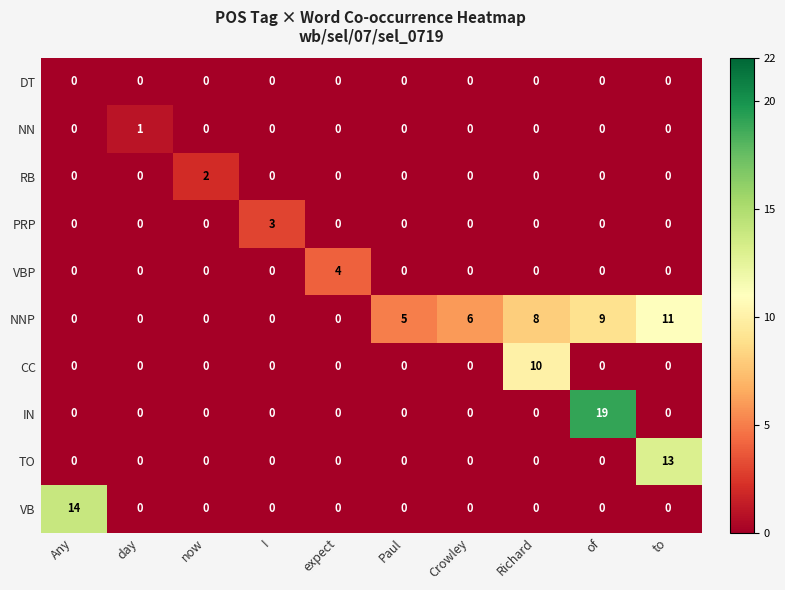

What is the sum of the TO values at of and to?

13